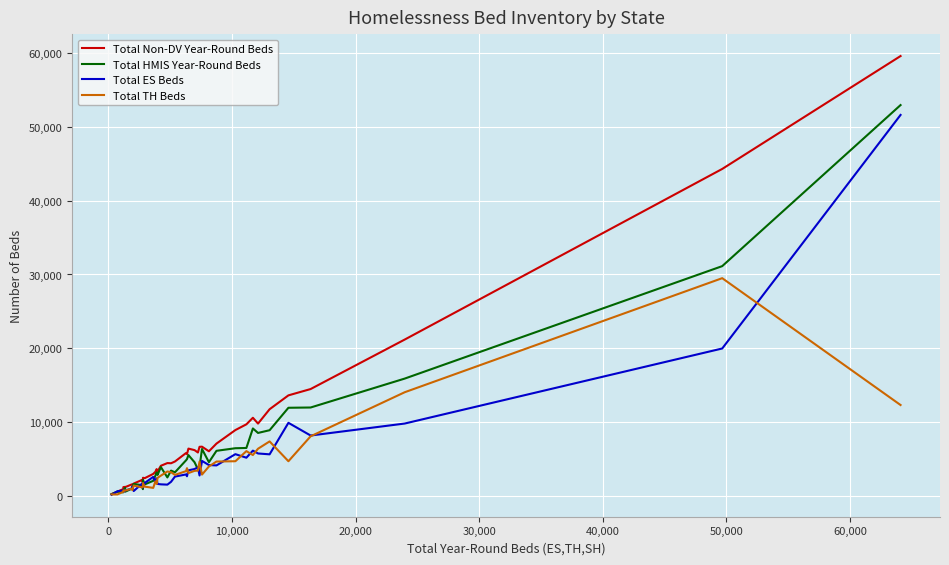

Which series has the largest range (max minus min)?

Total Non-DV Year-Round Beds